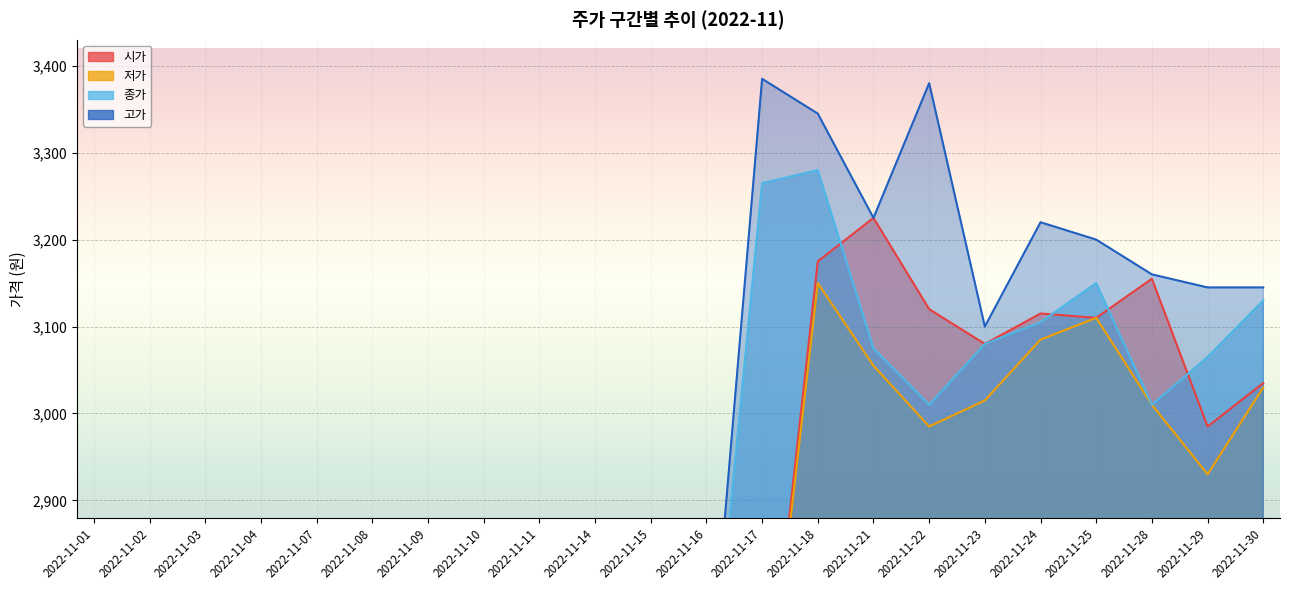

List the series in order of their peak value, highest first.

고가, 종가, 시가, 저가